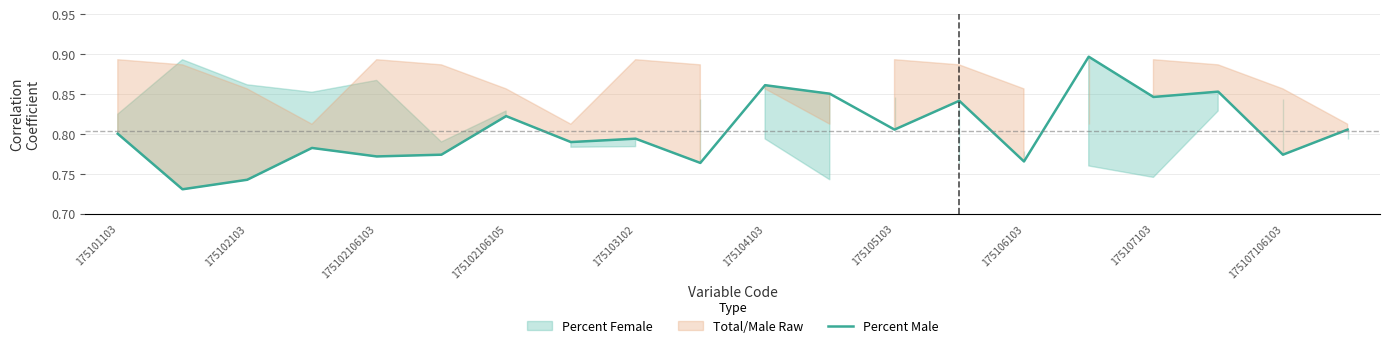

Is it true that Percent Male equals 0.5 at 175107106103?

False